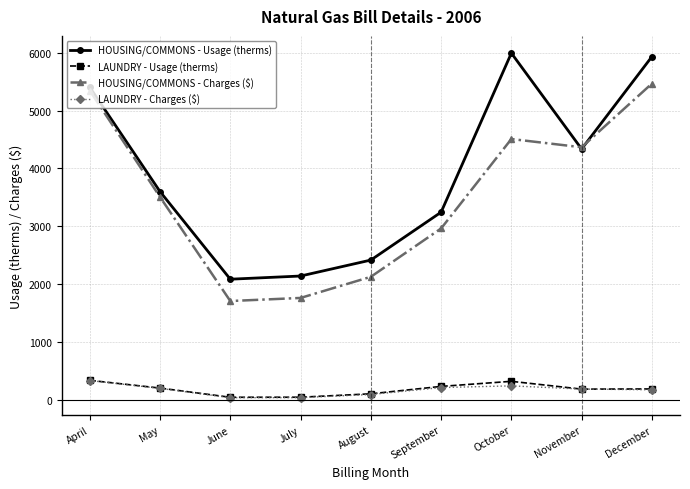

The LAUNDRY - Usage (therms) series shows 41.0 at June. True or false?

True